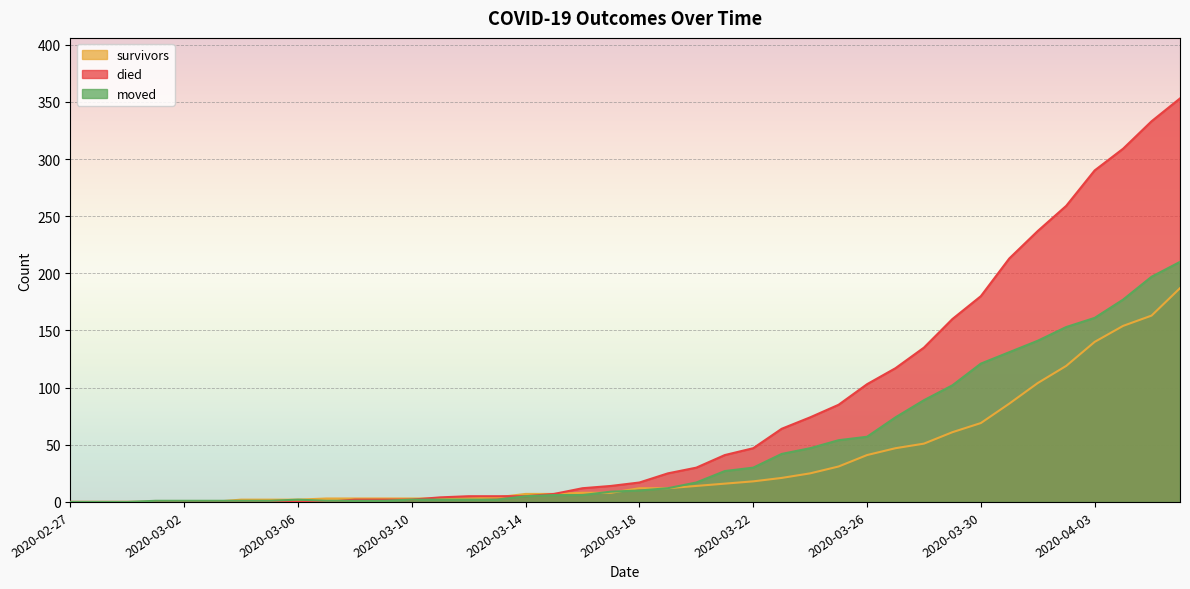

Where does the died series first go above 17?

2020-03-19